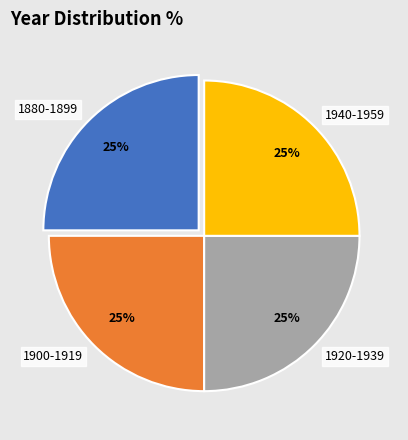

What percentage is the 1920-1939 slice, to the nearest percent?

25%